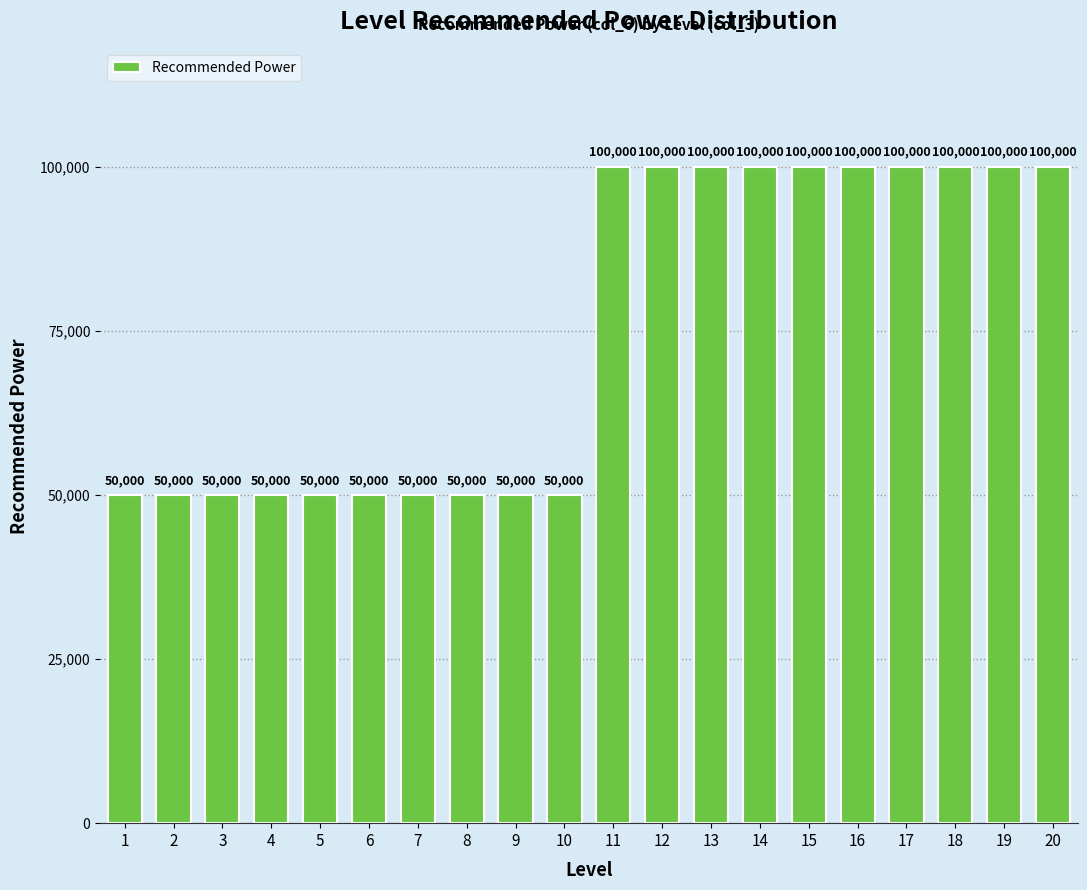

True or false: the data shows 50000 at 5.

True